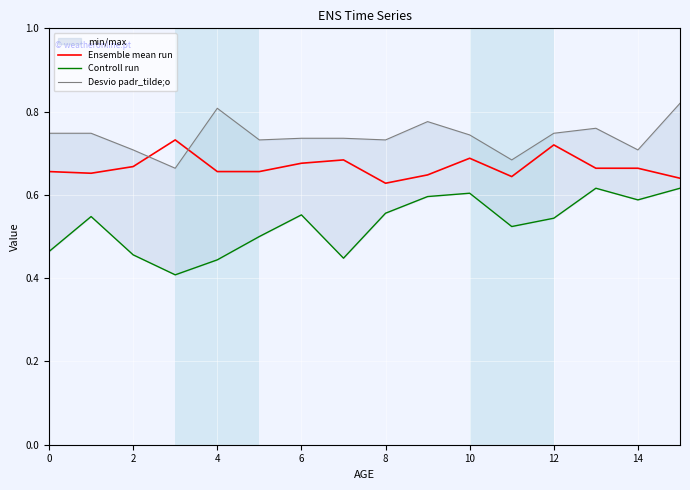

At which category is the sum across all series the highest?

15